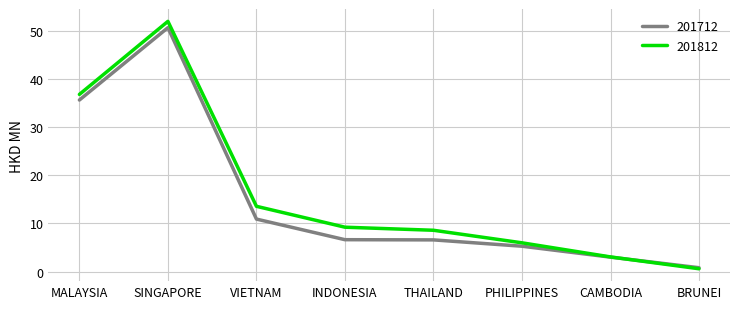

Which series has the largest total across all categories?

201812